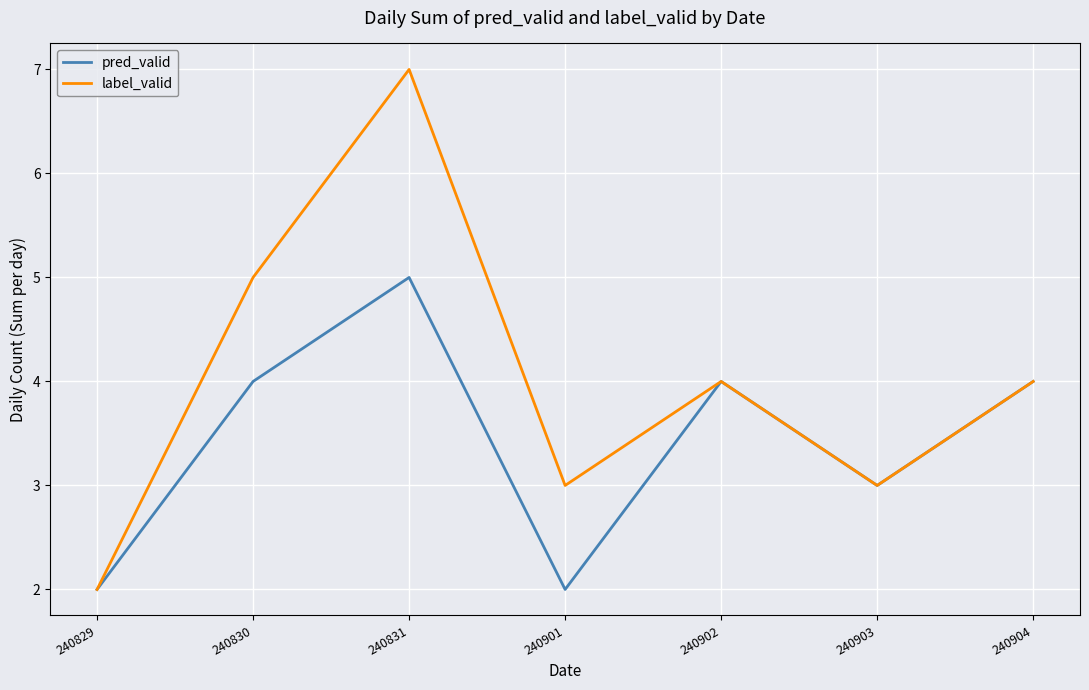

The label_valid series shows 4 at 240902. True or false?

True